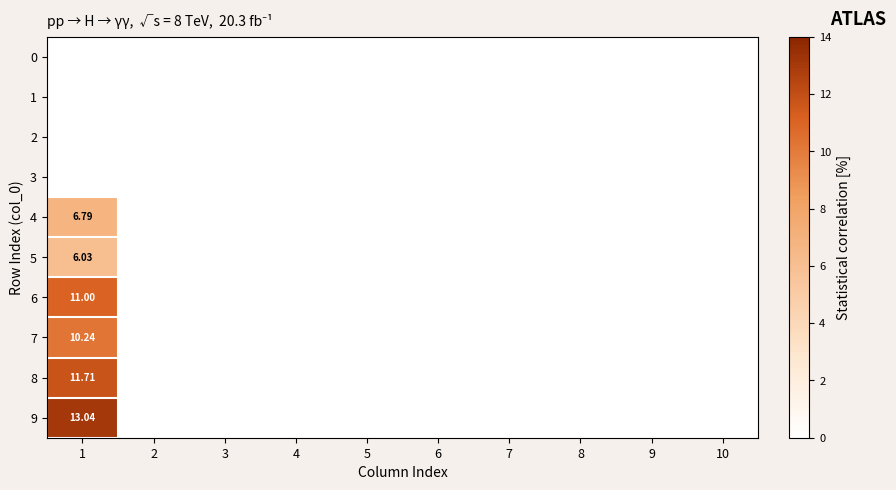

What is the difference between the maximum and minimum values in the 8 series?

11.7